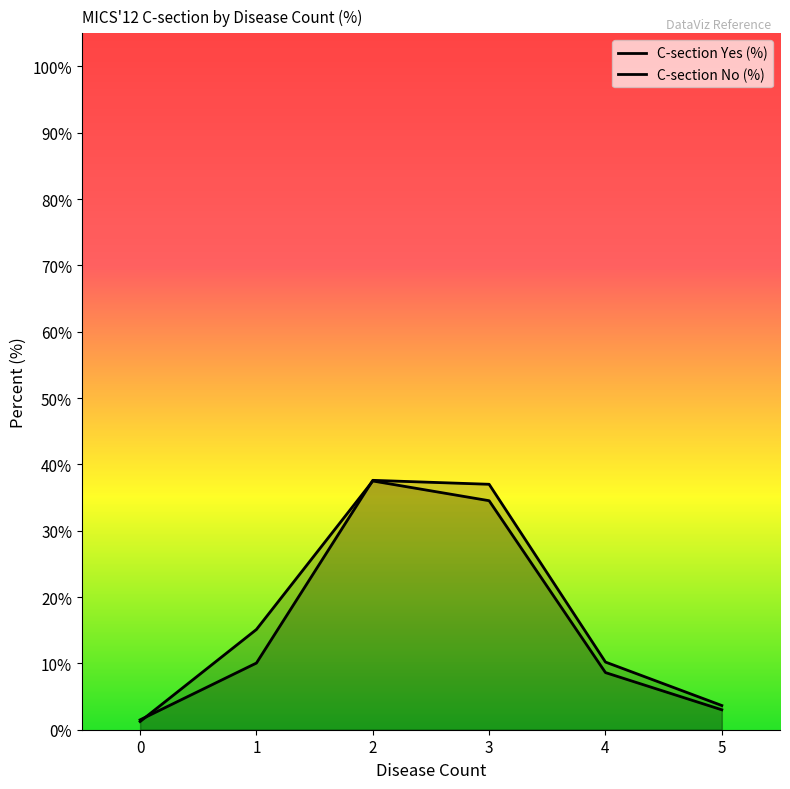

Does the chart display data point markers on the line(s)?

No